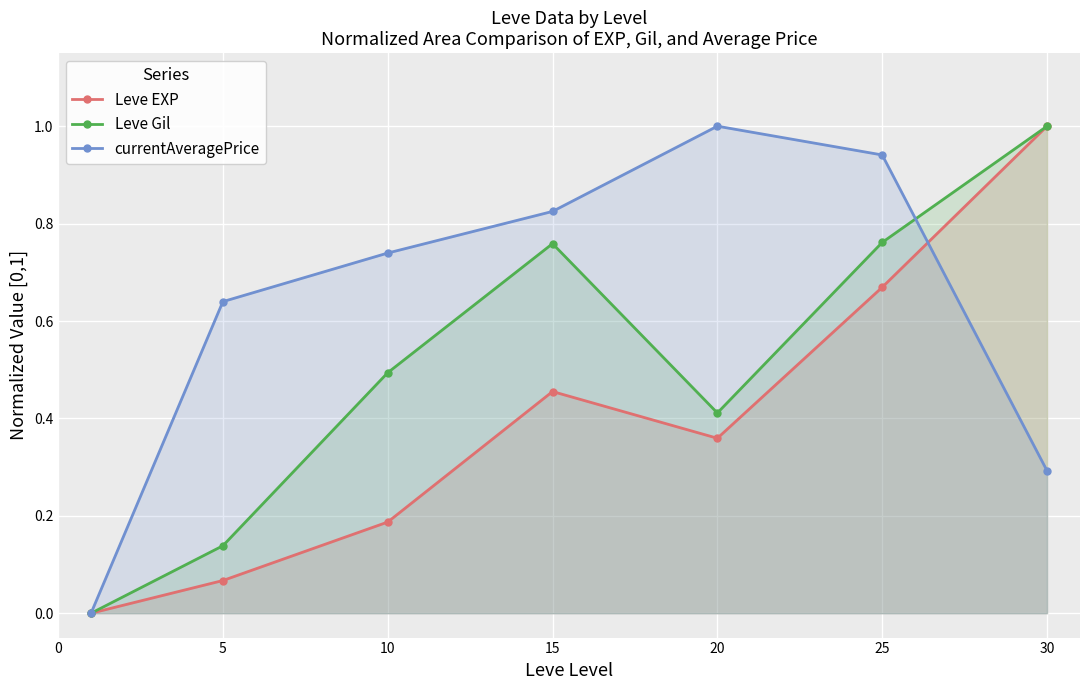

How many lines are shown in the chart?

3